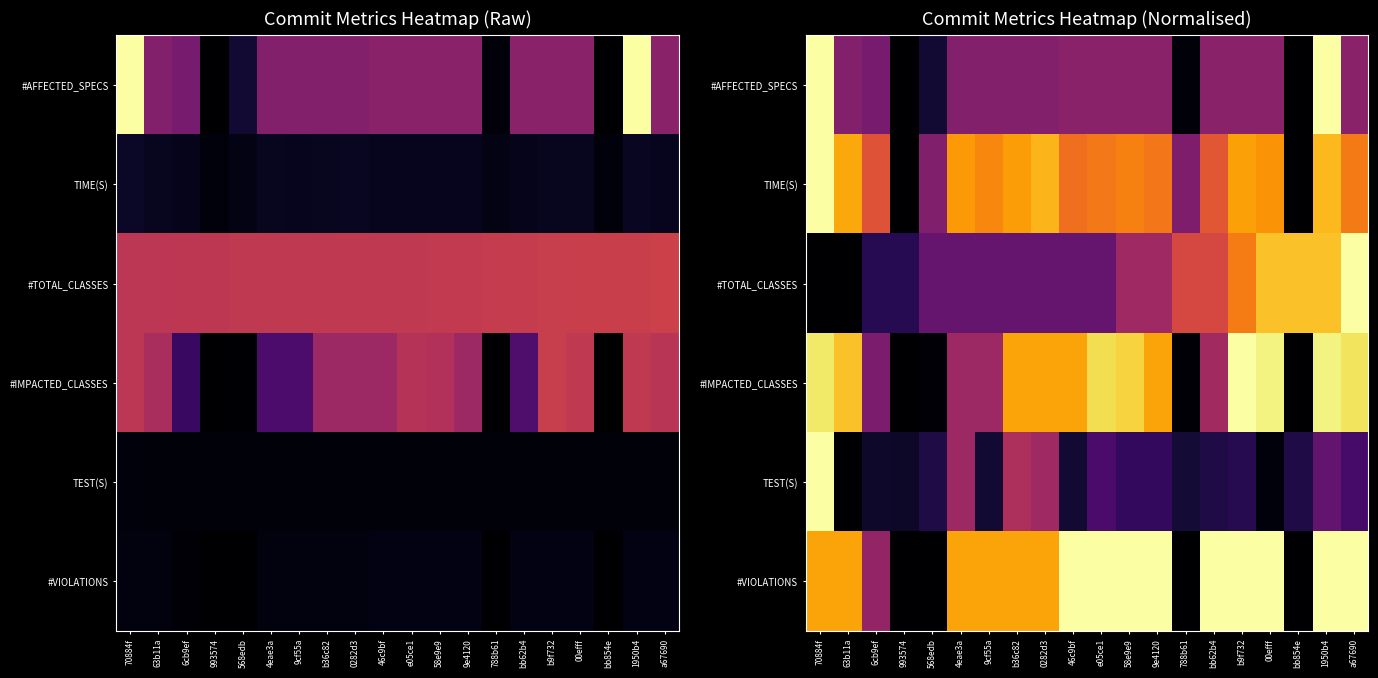

The value of TEST(S) at 9cf55a is 0.1. True or false?

False